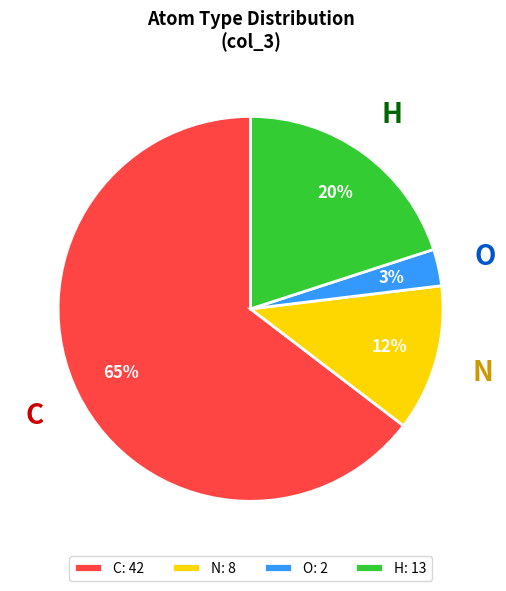

To the nearest percent, what is the difference between the H and C slice percentages?

45%